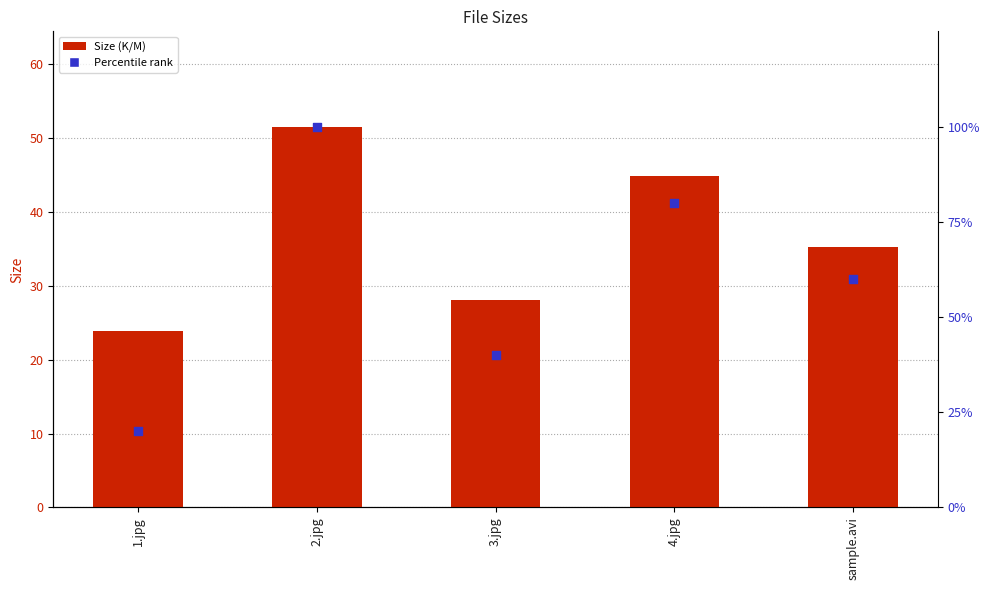

What is the total value across all series at 4.jpg?

124.9